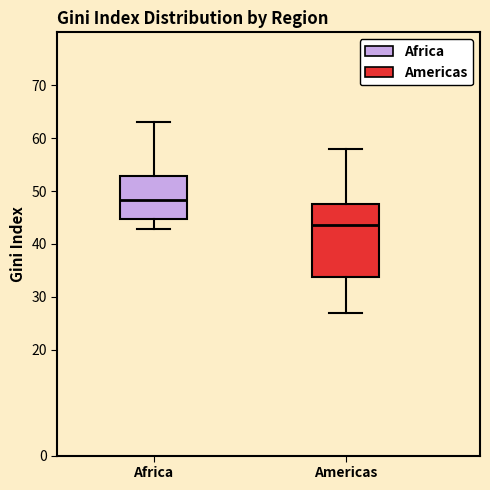

Comparing the boxes themselves (not the whiskers), which one is the tallest?

Americas